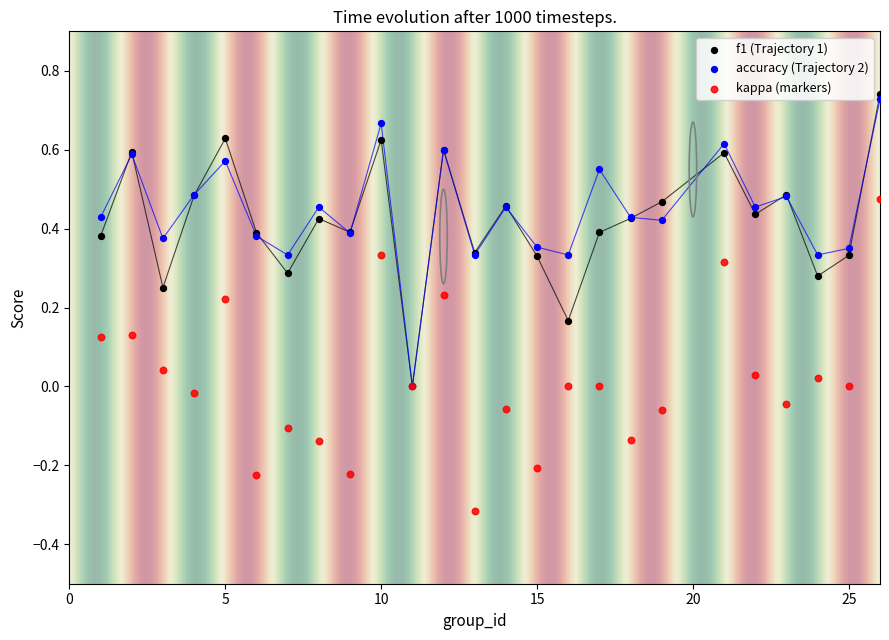

Which series reaches the maximum Y coordinate?

f1 (Trajectory 1)